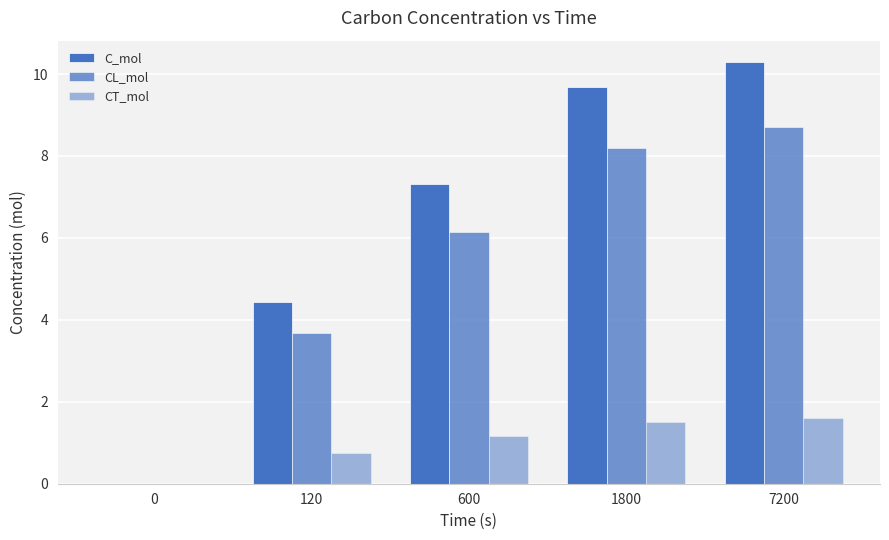

What value does the C_mol series have at 7200?

10.3